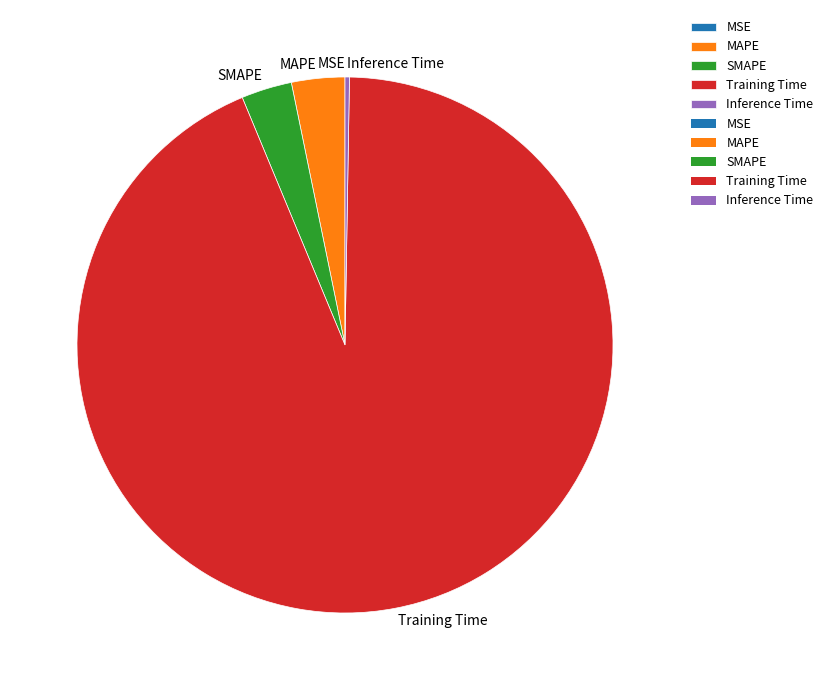

True or false: SMAPE accounts for 3% of the total.

True